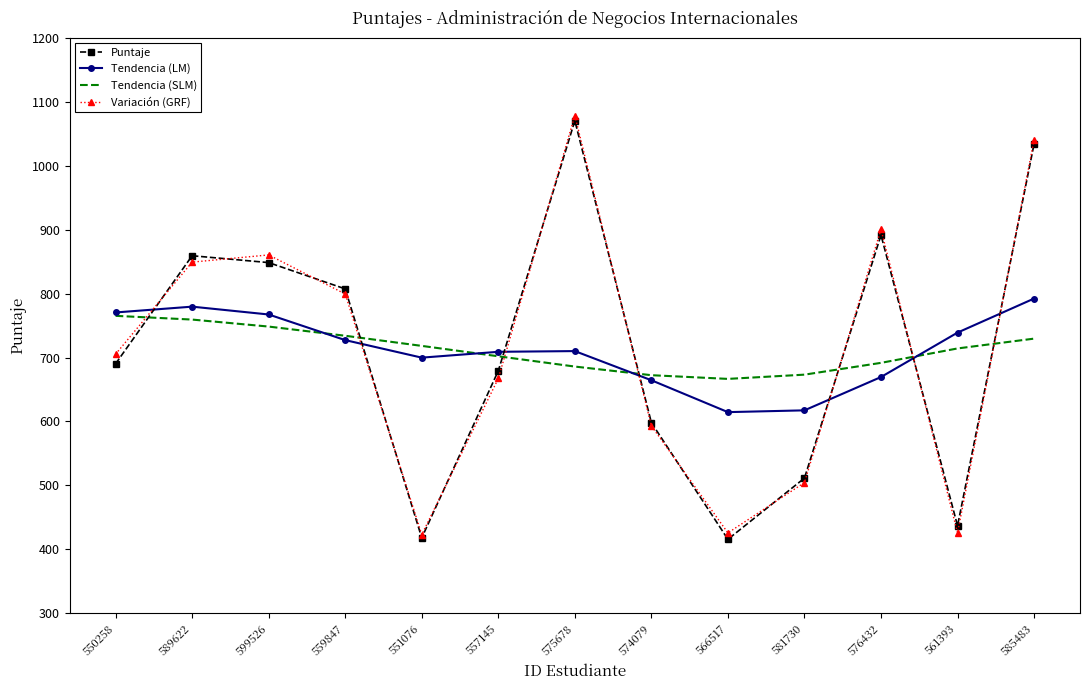

True or false: Tendencia (SLM) has a value of 163.8 at 561393.

False